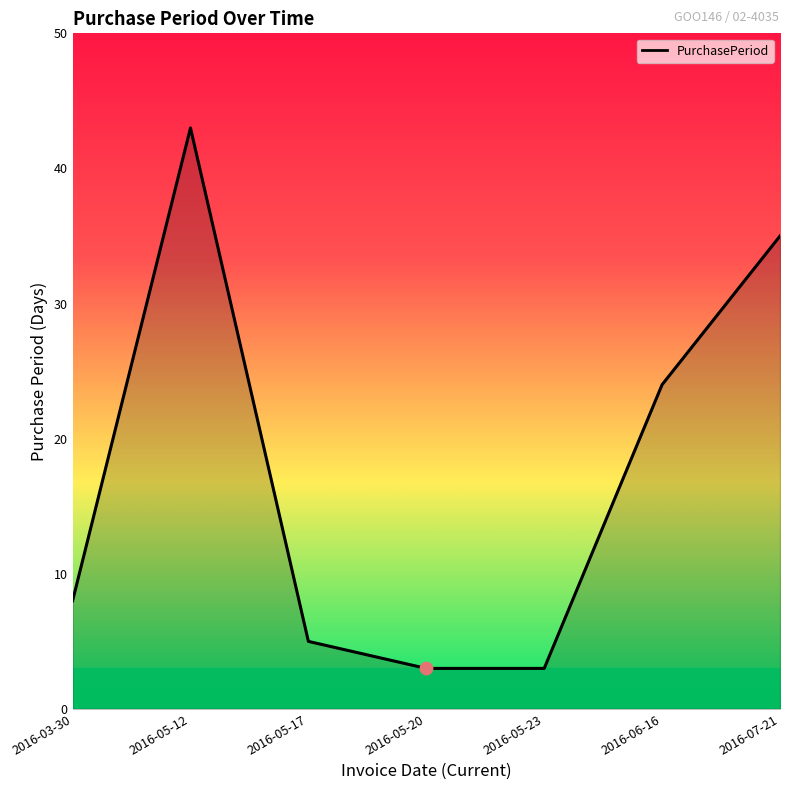

Approximately how many times larger is the value at 2016-05-23 compared to 2016-06-16?

0.1